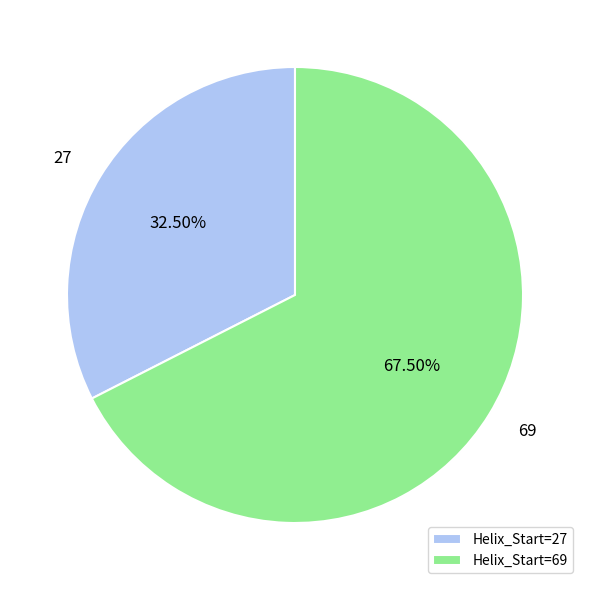

Rank the categories by value from highest to lowest.

69, 27